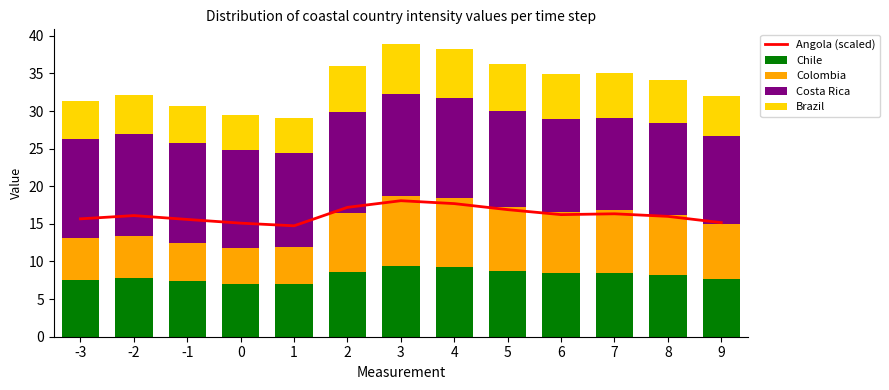

What is the difference between the Angola (scaled) values at 8 and -2?

0.1